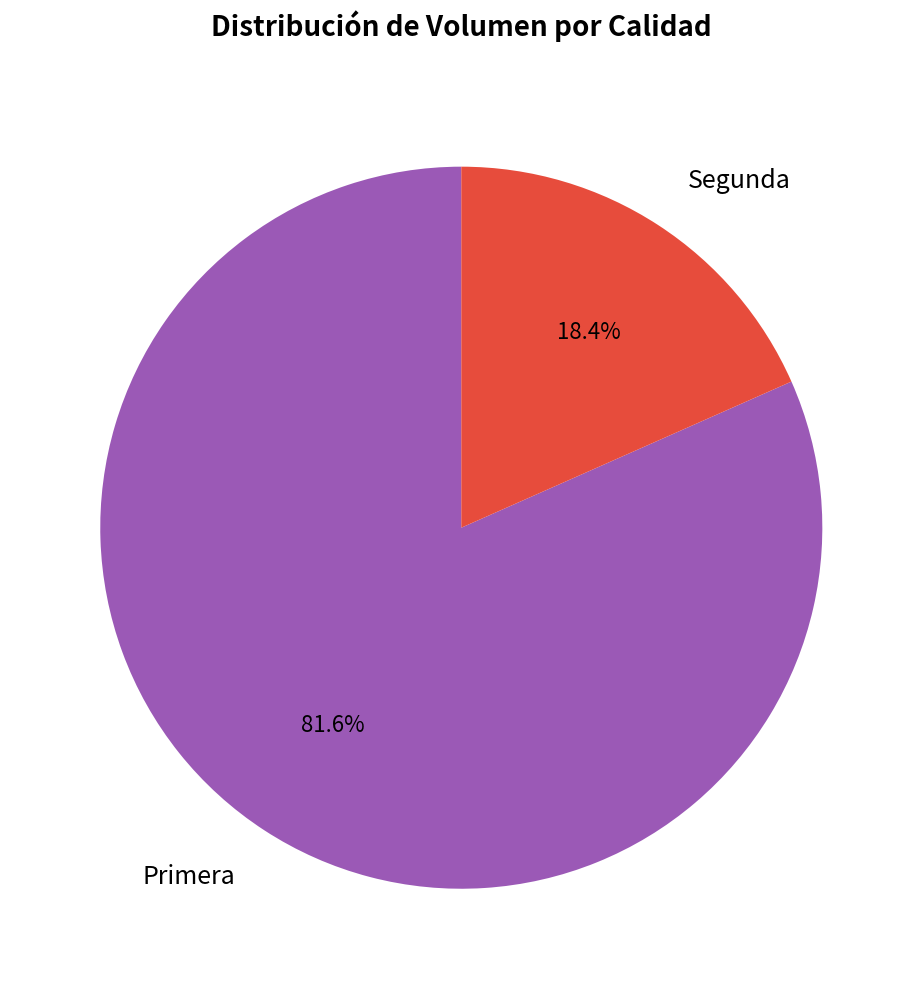

Is there a majority slice in this chart?

Yes